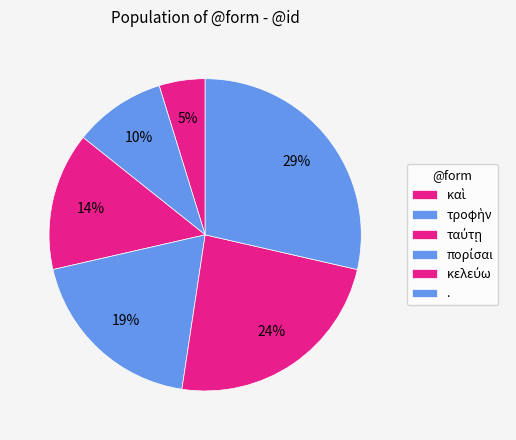

How many segments does this pie chart have?

6